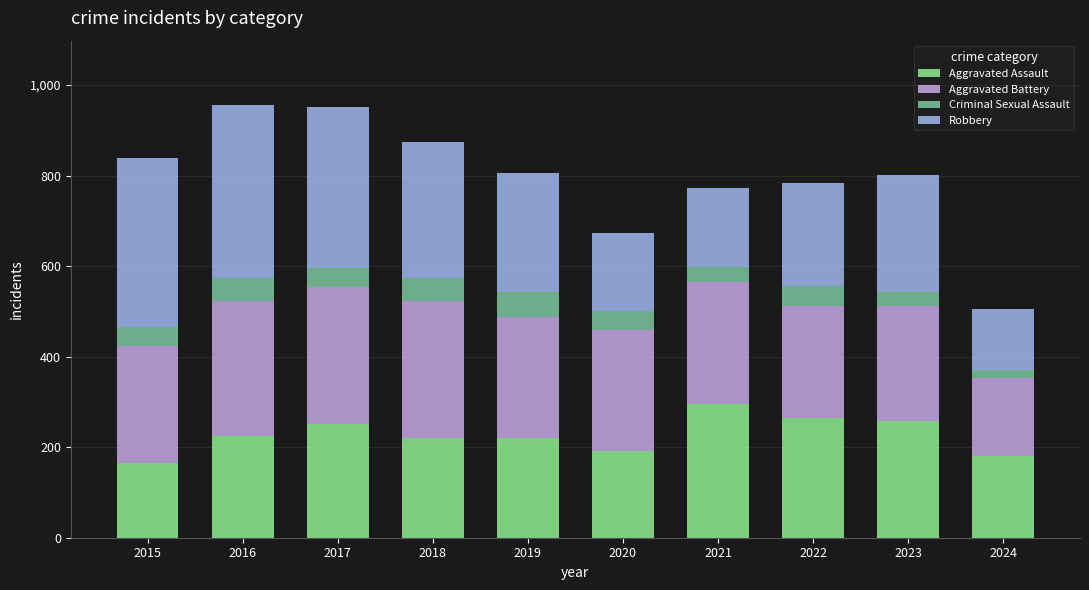

What is the maximum value for Aggravated Assault?

295